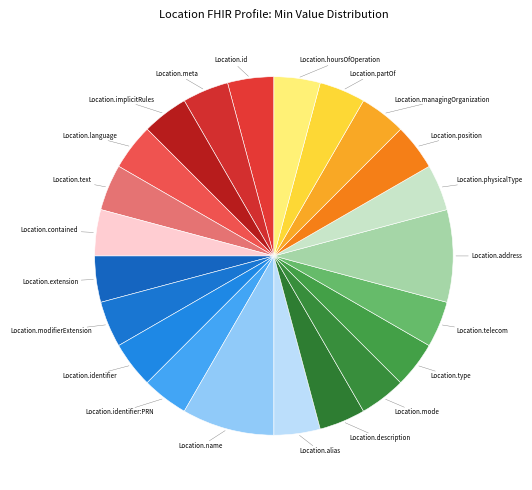

To the nearest percent, what is the average slice percentage?

5%